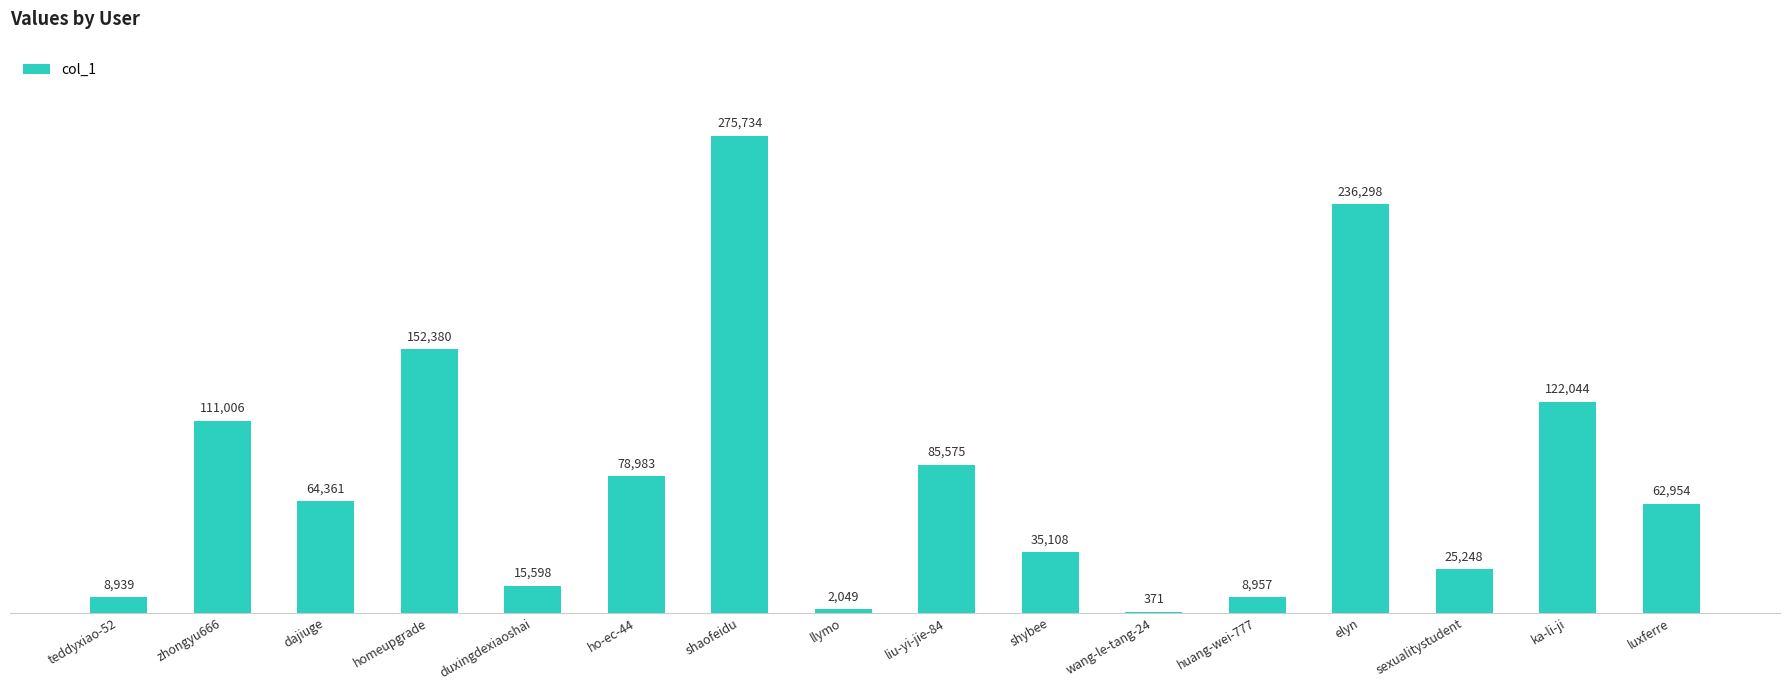

Reading right to left, what are all the values shown in this chart?

62954	122044	25248	236298	8957	371	35108	85575	2049	275734	78983	15598	152380	64361	111006	8939